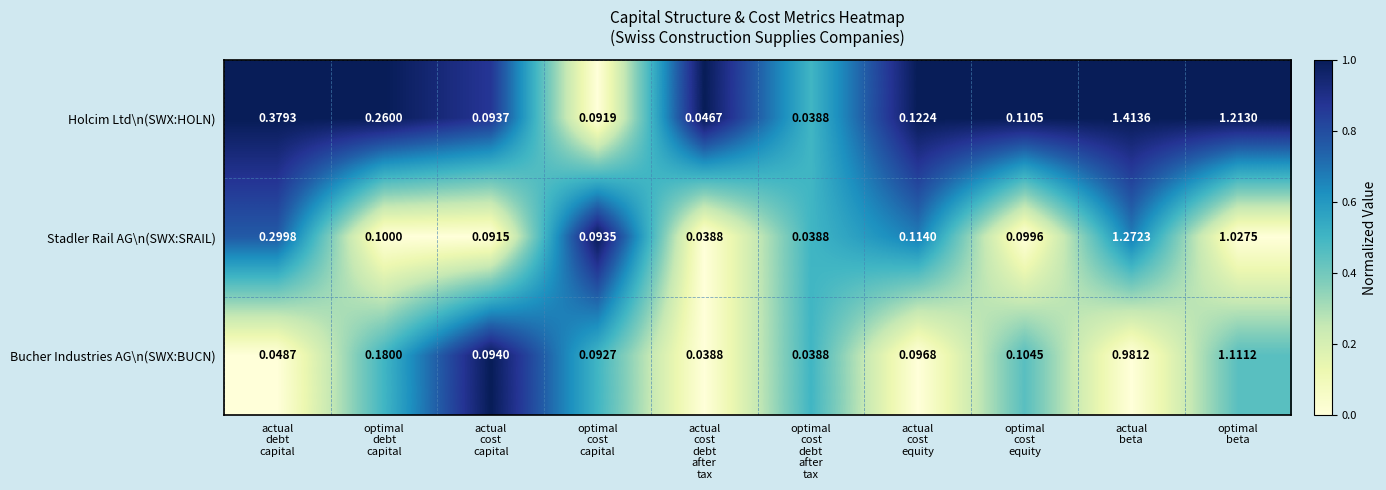

Which series has the widest spread of values?

Holcim Ltd\n(SWX:HOLN)